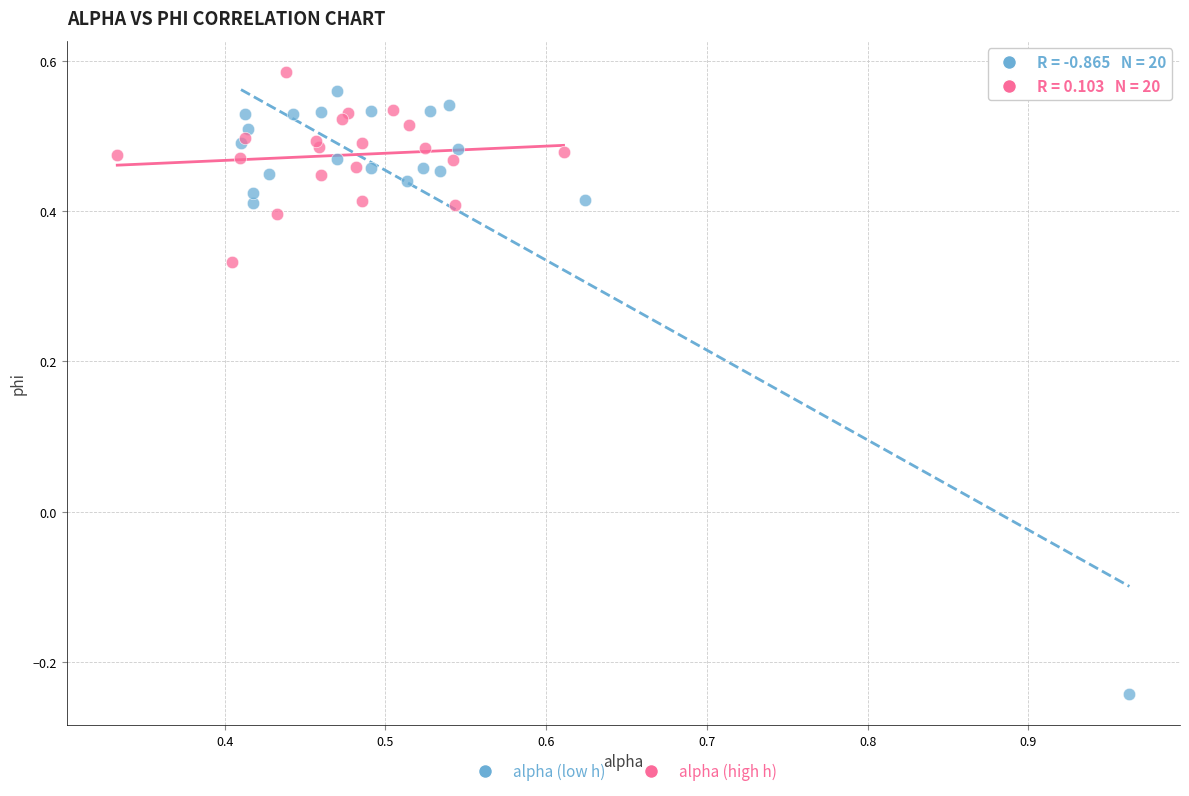

Which series contains the lowest Y value?

alpha (low h)